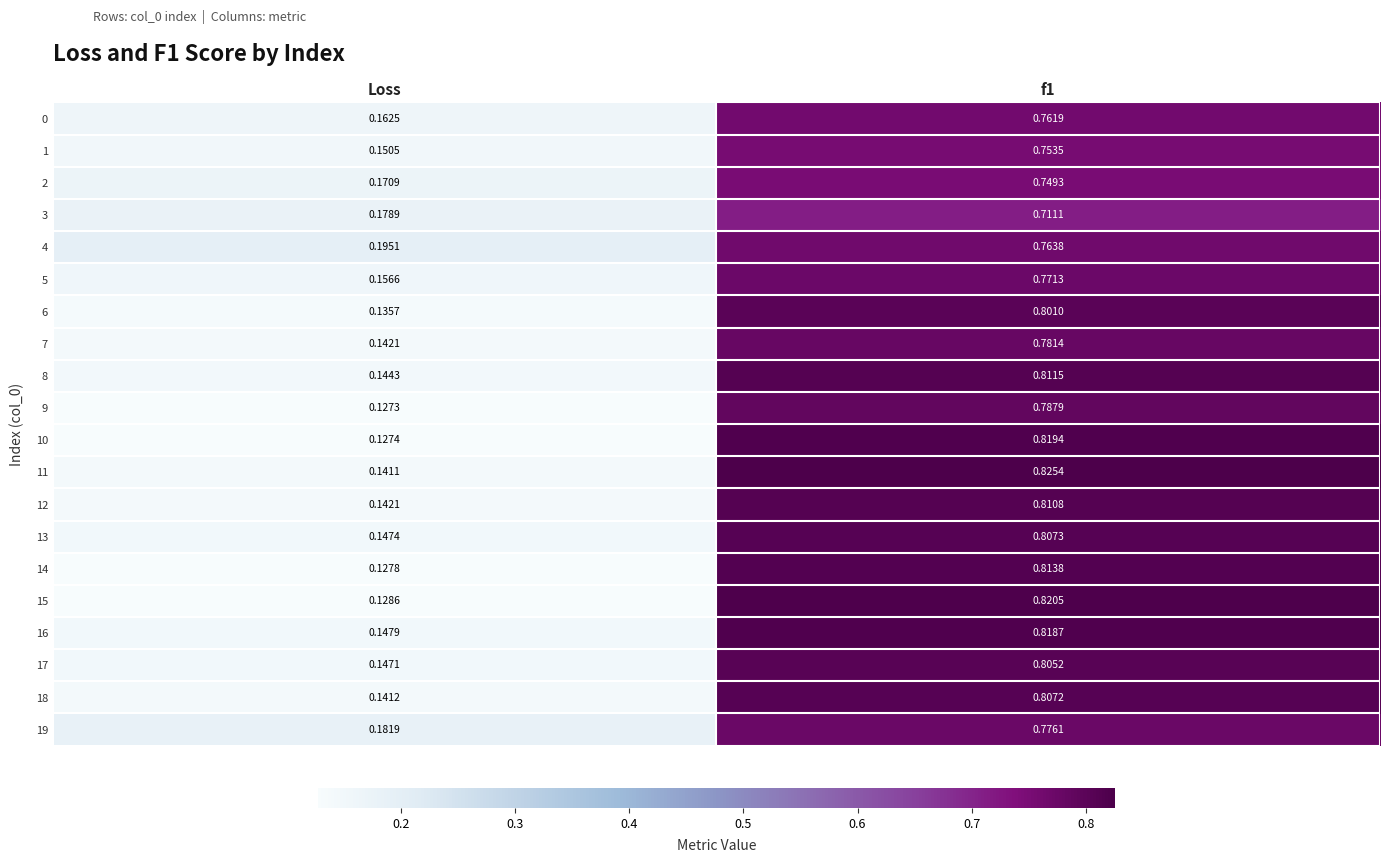

At f1, list the series in order from smallest to largest.

3, 2, 1, 0, 4, 5, 19, 7, 9, 6, 17, 18, 13, 12, 8, 14, 16, 10, 15, 11